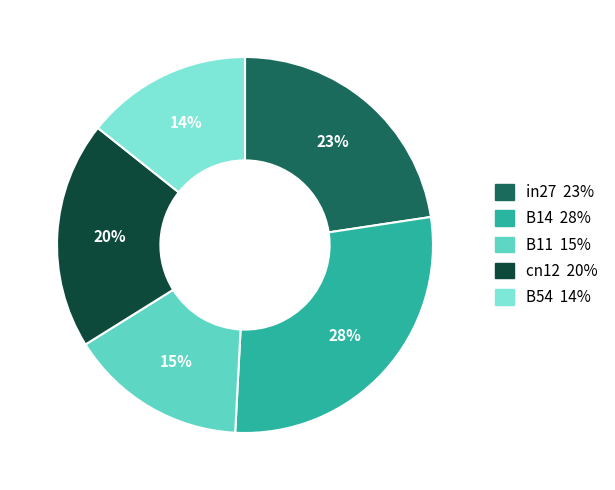

Which category has the biggest portion of the pie?

B14